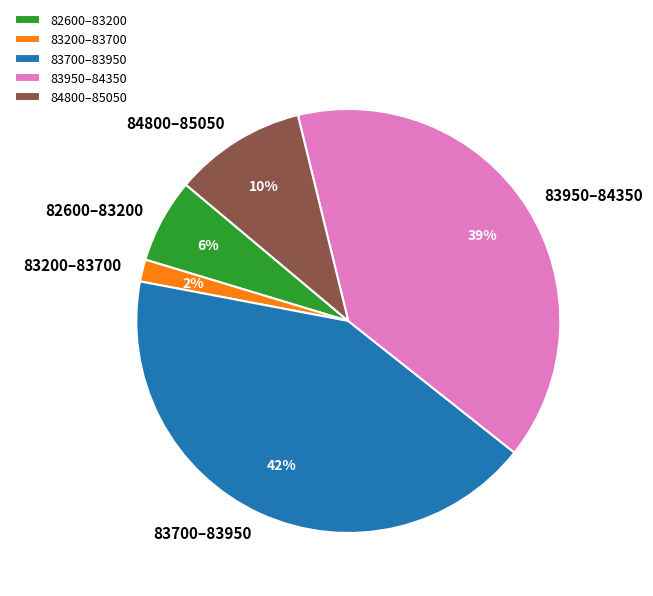

What is the smallest slice in the pie chart?

83200–83700